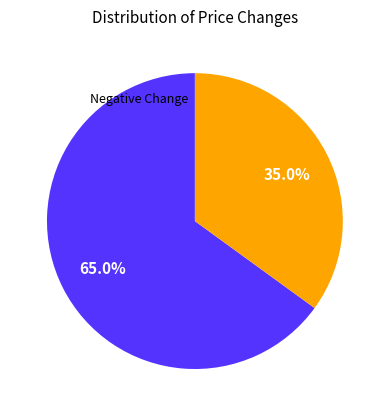

Is there a majority slice in this chart?

Yes